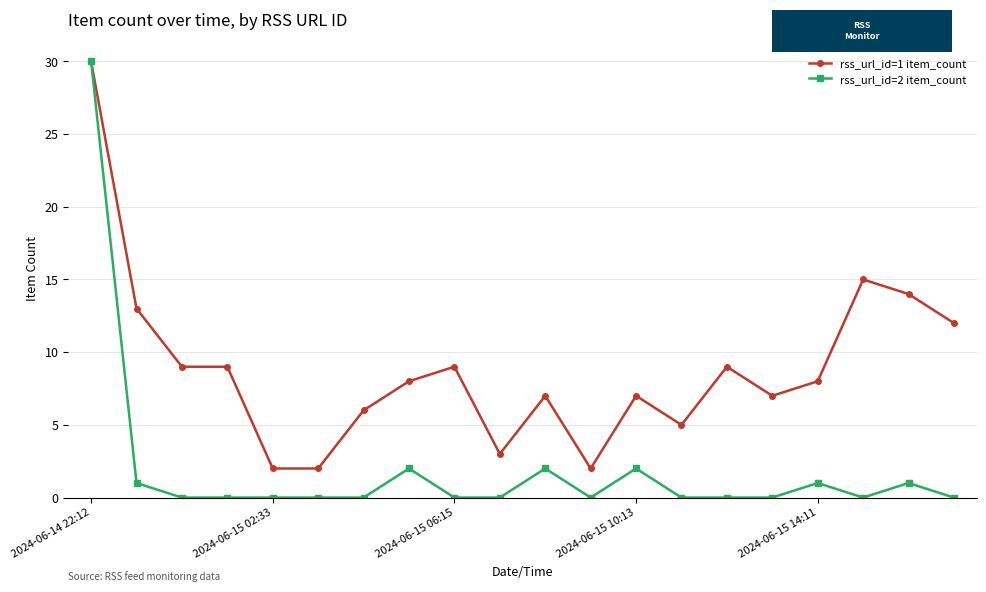

Which series has the widest spread of values?

rss_url_id=2 item_count